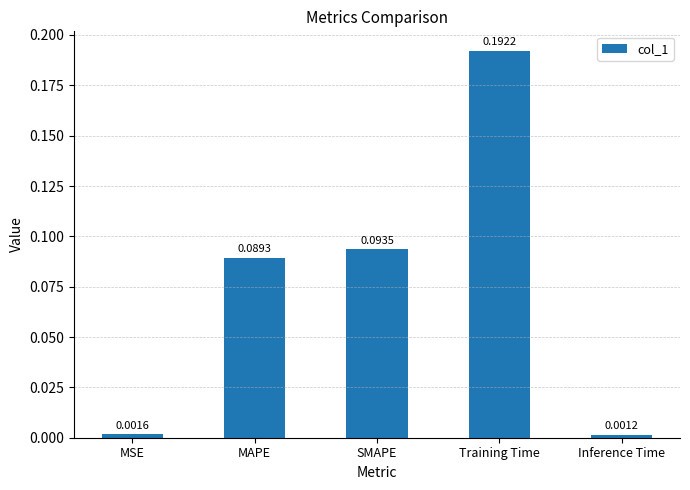

At which category does the chart reach its peak across all series?

Training Time